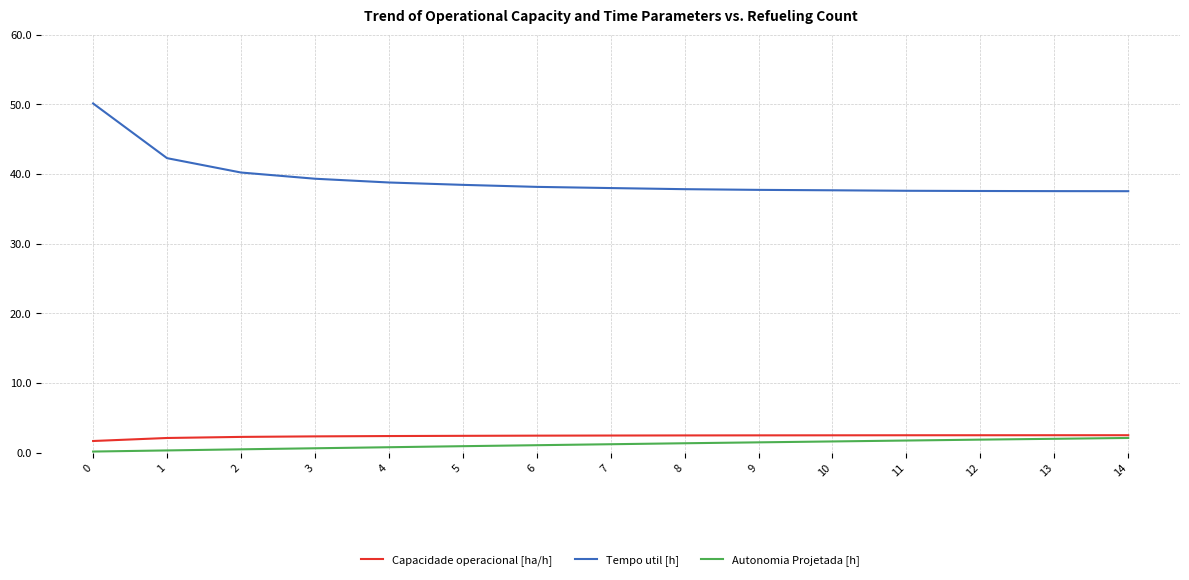

Count the number of categories in the chart.

15